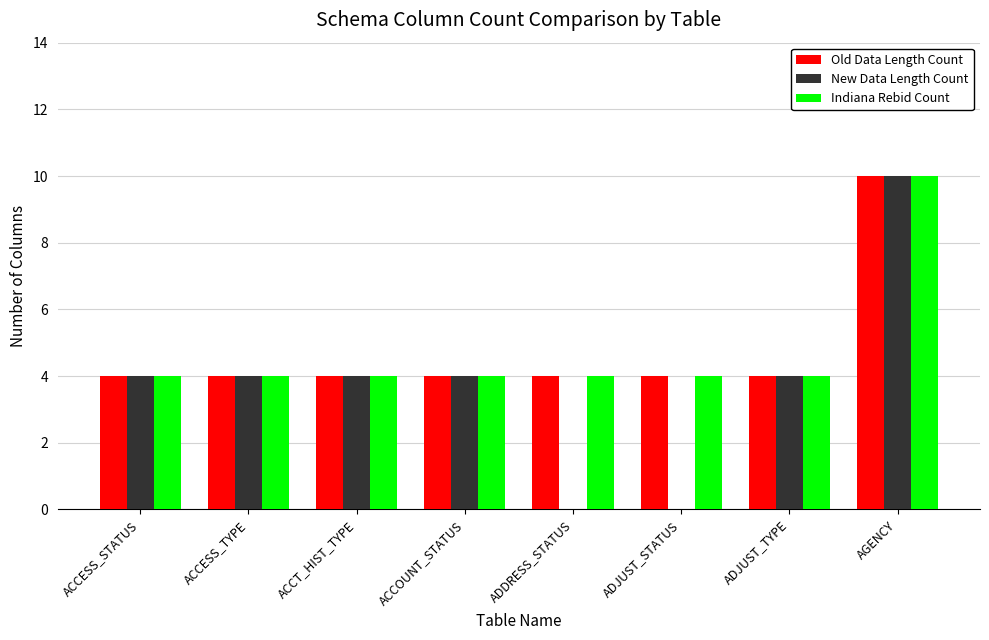

What is the sum of the Old Data Length Count values at ACCT_HIST_TYPE and ACCESS_STATUS?

8